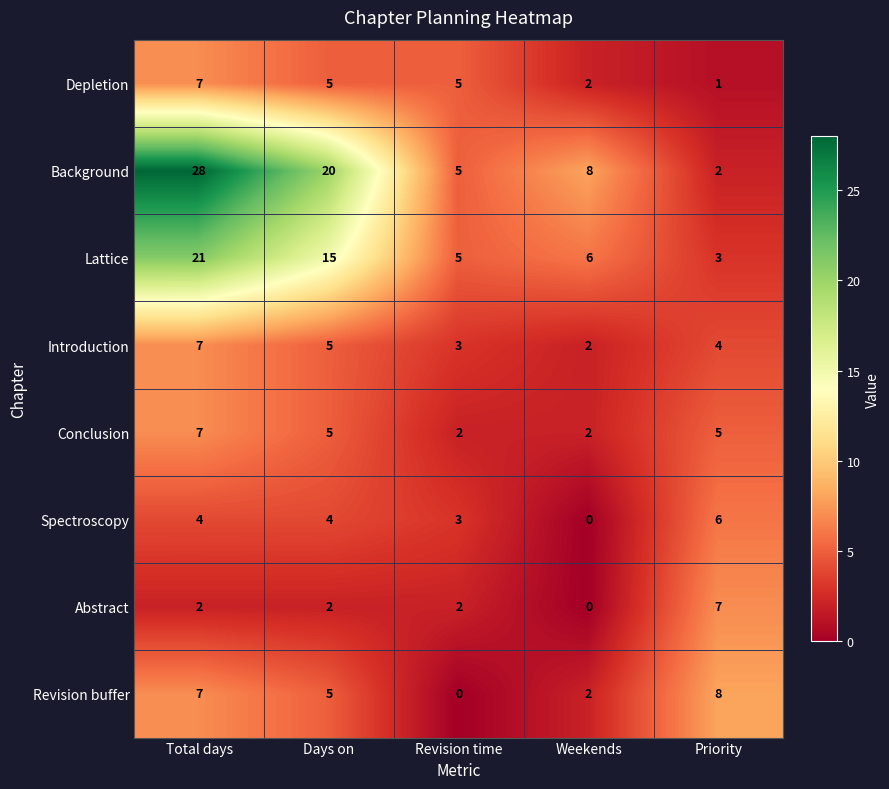

How many categories are shown in the chart?

5